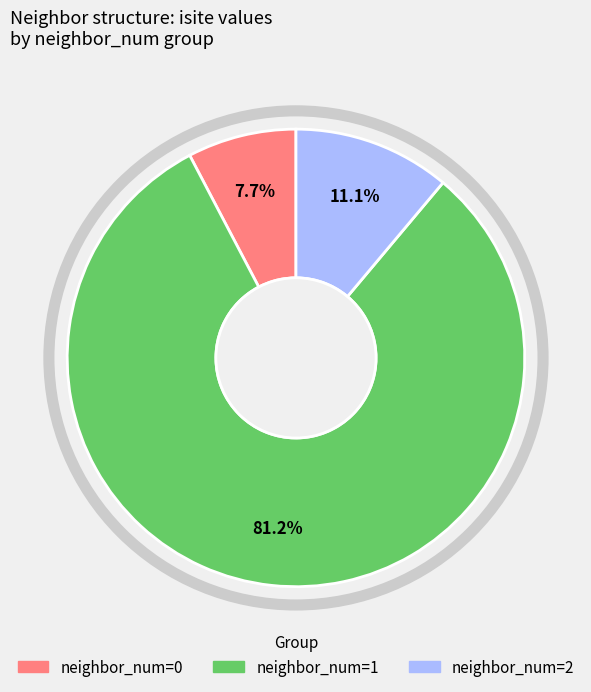

Which has a higher value, neighbor_num=2 or neighbor_num=1?

neighbor_num=1